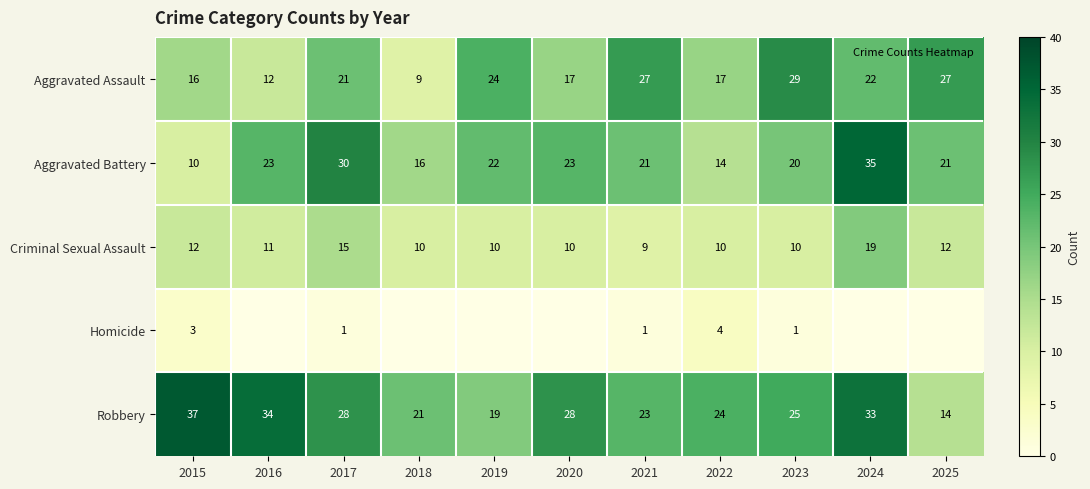

List the series in order of their peak value, lowest first.

Homicide, Criminal Sexual Assault, Aggravated Assault, Aggravated Battery, Robbery